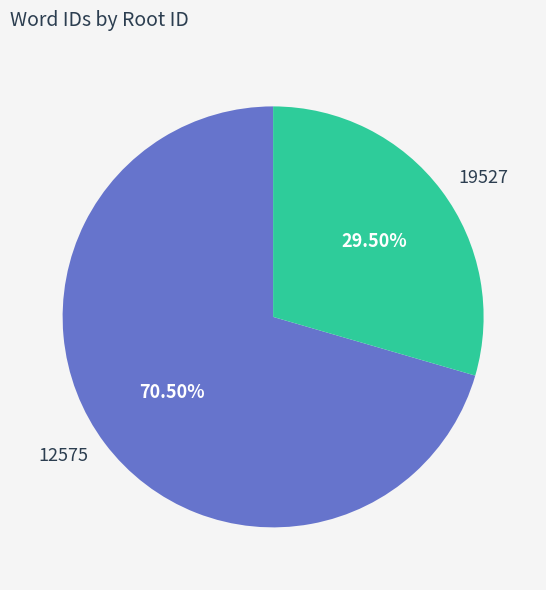

To the nearest percent, what is the difference between the 12575 and 19527 slice percentages?

41%